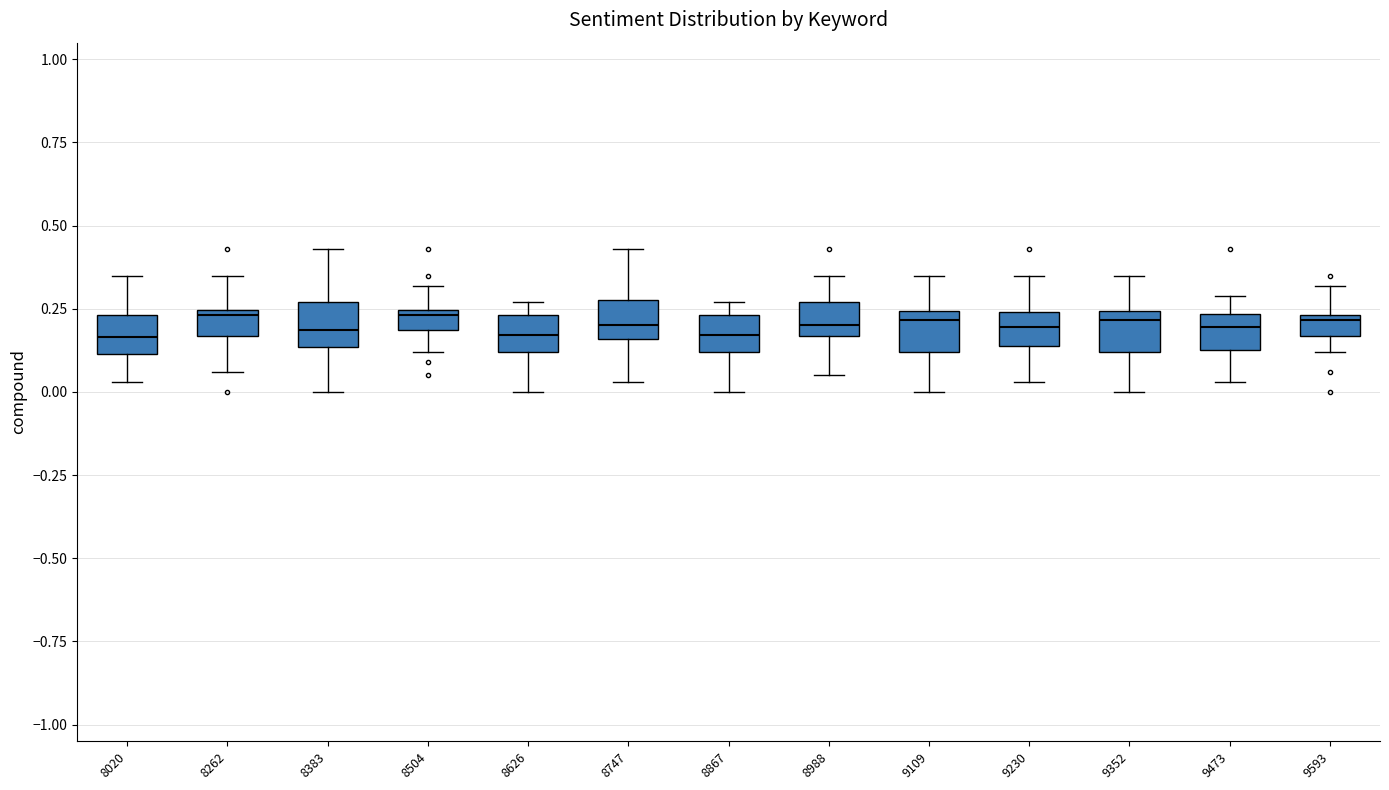

Where does the median line of the box at x = 8383 sit on the y-axis? The values are not printed on the chart, so give them approximately, as read against the axis.

0.20